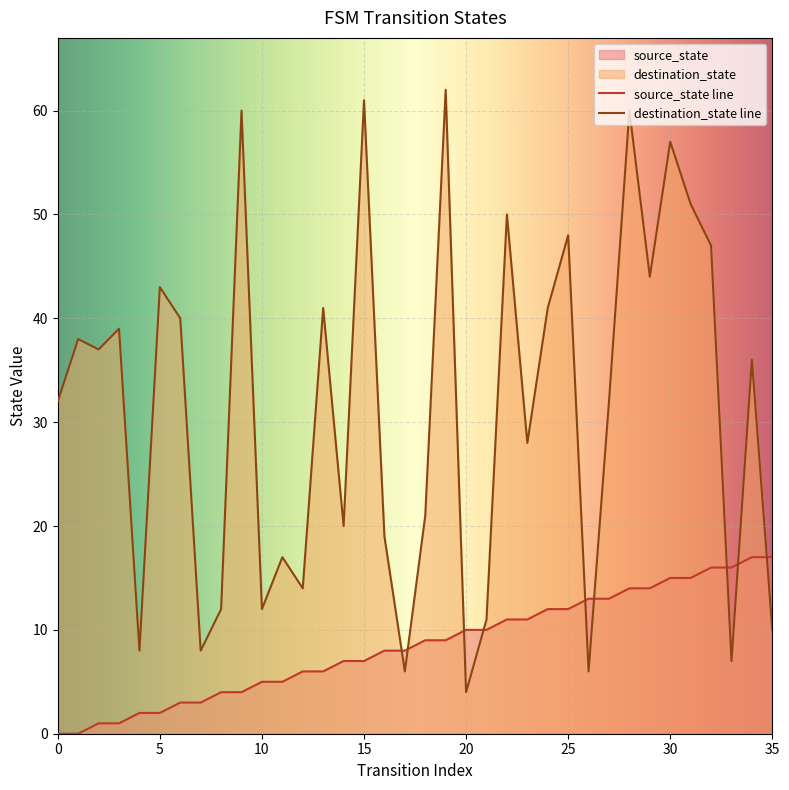

Reading left to right, list all the values displayed in this chart.

source_state: 0=0	1=0	2=1	3=1	4=2	5=2	6=3	7=3	8=4	9=4	10=5	11=5	12=6	13=6	14=7	15=7	16=8	17=8	18=9	19=9	20=10	21=10	22=11	23=11	24=12	25=12	26=13	27=13	28=14	29=14	30=15	31=15	32=16	33=16	34=17	35=17
destination_state: 0=32	1=38	2=37	3=39	4=8	5=43	6=40	7=8	8=12	9=60	10=12	11=17	12=14	13=41	14=20	15=61	16=19	17=6	18=21	19=62	20=4	21=11	22=50	23=28	24=41	25=48	26=6	27=32	28=60	29=44	30=57	31=51	32=47	33=7	34=36	35=10